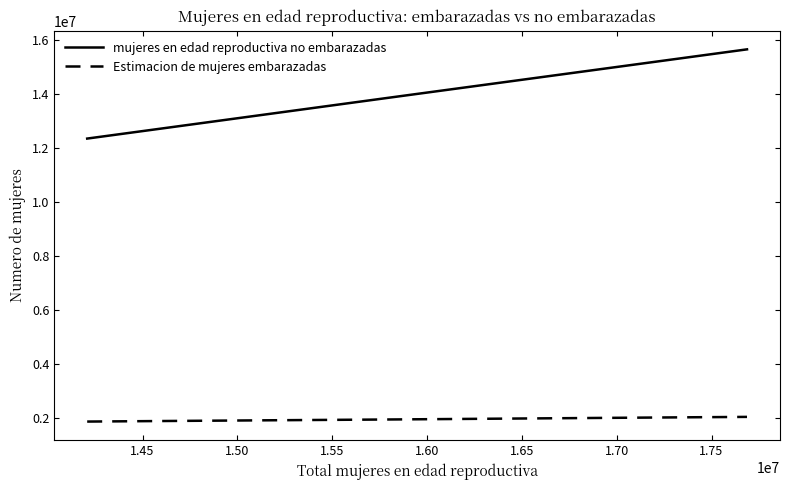

True or false: mujeres en edad reproductiva no embarazadas and Estimacion de mujeres embarazadas cross at least once.

False